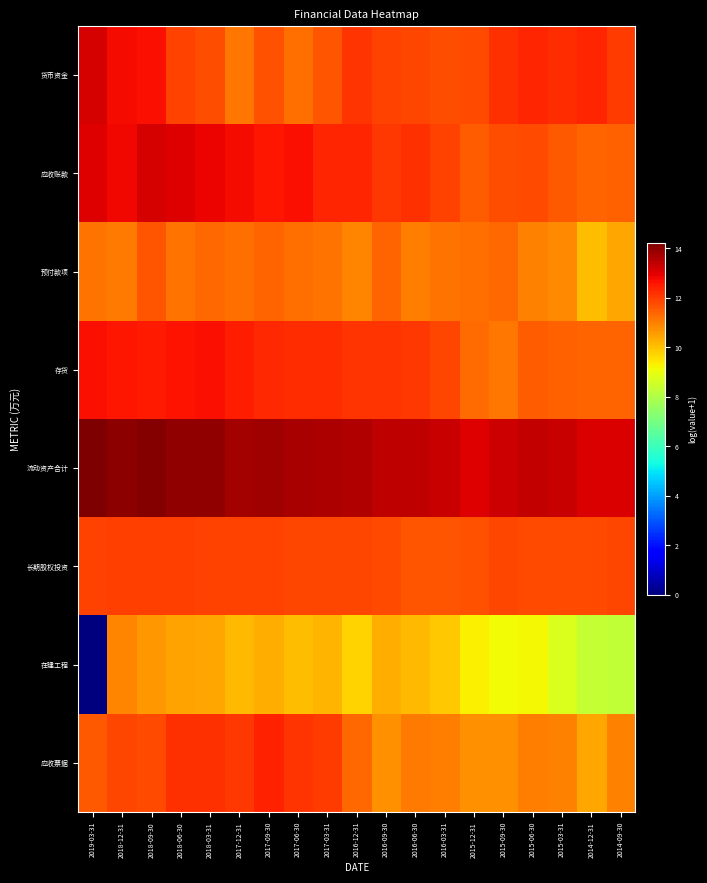

Reading left to right, transcribe all the data shown in this chart.

货币资金: 2019-03-31=13.1	2018-12-31=12.7	2018-09-30=12.7	2018-06-30=11.9	2018-03-31=11.8	2017-12-31=11.1	2017-09-30=11.7	2017-06-30=11.3	2017-03-31=11.6	2016-12-31=12.1	2016-09-30=11.9	2016-06-30=11.9	2016-03-31=11.7	2015-12-31=11.8	2015-09-30=12.2	2015-06-30=12.3	2015-03-31=12.3	2014-12-31=12.3	2014-09-30=12.0
应收账款: 2019-03-31=13.0	2018-12-31=12.8	2018-09-30=13.1	2018-06-30=13.0	2018-03-31=12.8	2017-12-31=12.7	2017-09-30=12.6	2017-06-30=12.7	2017-03-31=12.4	2016-12-31=12.3	2016-09-30=12.0	2016-06-30=12.2	2016-03-31=11.9	2015-12-31=11.5	2015-09-30=11.7	2015-06-30=11.8	2015-03-31=11.6	2014-12-31=11.4	2014-09-30=11.5
预付款项: 2019-03-31=11.2	2018-12-31=11.1	2018-09-30=11.6	2018-06-30=11.2	2018-03-31=11.3	2017-12-31=11.2	2017-09-30=11.4	2017-06-30=11.2	2017-03-31=11.2	2016-12-31=10.9	2016-09-30=11.4	2016-06-30=11.0	2016-03-31=11.2	2015-12-31=11.2	2015-09-30=11.4	2015-06-30=11.0	2015-03-31=10.9	2014-12-31=10.1	2014-09-30=10.4
存货: 2019-03-31=12.7	2018-12-31=12.6	2018-09-30=12.5	2018-06-30=12.6	2018-03-31=12.7	2017-12-31=12.5	2017-09-30=12.3	2017-06-30=12.2	2017-03-31=12.2	2016-12-31=12.1	2016-09-30=12.2	2016-06-30=12.1	2016-03-31=11.8	2015-12-31=11.3	2015-09-30=11.1	2015-06-30=11.5	2015-03-31=11.5	2014-12-31=11.4	2014-09-30=11.4
流动资产合计: 2019-03-31=14.2	2018-12-31=14.0	2018-09-30=14.1	2018-06-30=14.0	2018-03-31=13.9	2017-12-31=13.8	2017-09-30=13.8	2017-06-30=13.7	2017-03-31=13.6	2016-12-31=13.6	2016-09-30=13.4	2016-06-30=13.4	2016-03-31=13.3	2015-12-31=13.0	2015-09-30=13.2	2015-06-30=13.3	2015-03-31=13.3	2014-12-31=13.1	2014-09-30=13.1
长期股权投资: 2019-03-31=11.9	2018-12-31=12.0	2018-09-30=11.9	2018-06-30=11.9	2018-03-31=11.9	2017-12-31=11.9	2017-09-30=11.9	2017-06-30=11.9	2017-03-31=11.9	2016-12-31=11.8	2016-09-30=11.8	2016-06-30=11.6	2016-03-31=11.6	2015-12-31=11.7	2015-09-30=11.8	2015-06-30=11.8	2015-03-31=11.8	2014-12-31=11.8	2014-09-30=11.9
在建工程: 2019-03-31=0.0	2018-12-31=10.9	2018-09-30=10.6	2018-06-30=10.5	2018-03-31=10.4	2017-12-31=10.1	2017-09-30=10.3	2017-06-30=10.1	2017-03-31=10.2	2016-12-31=9.7	2016-09-30=10.3	2016-06-30=10.1	2016-03-31=9.9	2015-12-31=9.3	2015-09-30=9.1	2015-06-30=9.2	2015-03-31=8.7	2014-12-31=8.4	2014-09-30=8.3
应收票据: 2019-03-31=11.6	2018-12-31=11.8	2018-09-30=11.8	2018-06-30=12.2	2018-03-31=12.2	2017-12-31=12.1	2017-09-30=12.4	2017-06-30=12.1	2017-03-31=12.0	2016-12-31=11.4	2016-09-30=10.8	2016-06-30=11.1	2016-03-31=11.0	2015-12-31=10.7	2015-09-30=10.7	2015-06-30=11.0	2015-03-31=11.0	2014-12-31=10.4	2014-09-30=10.9